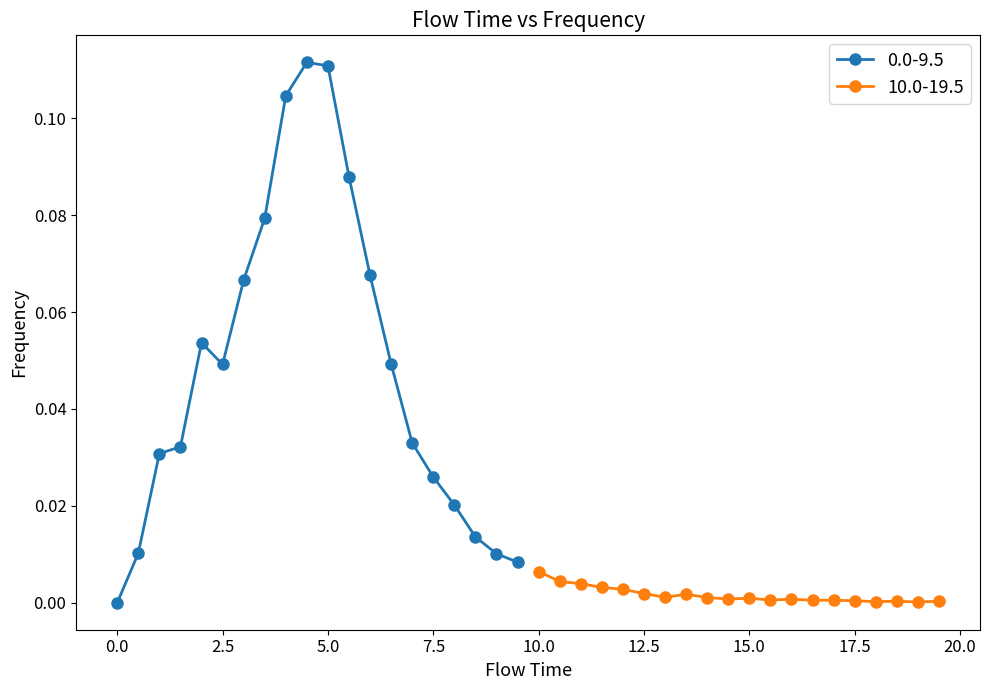

Which series has the largest range (max minus min)?

0.0-9.5